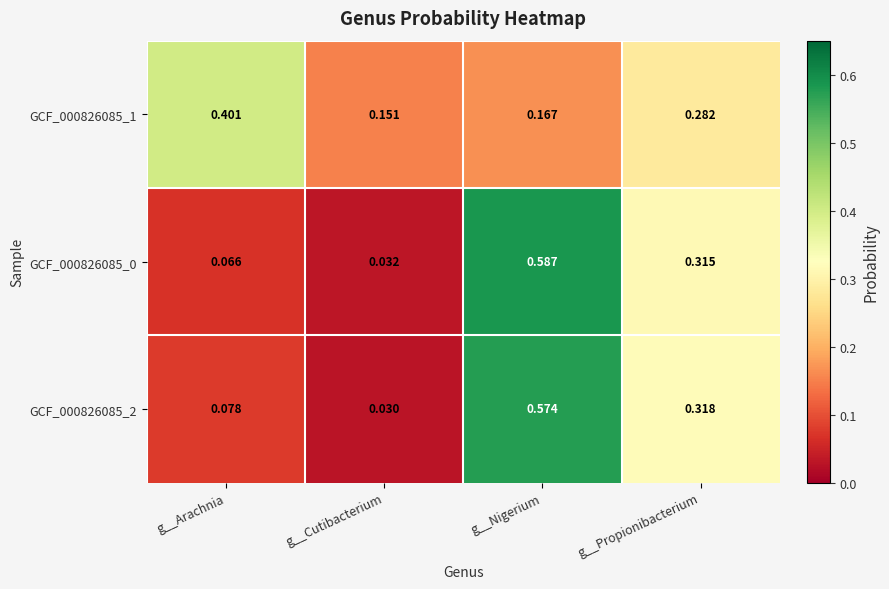

At which category is the sum across all series the highest?

g__Nigerium